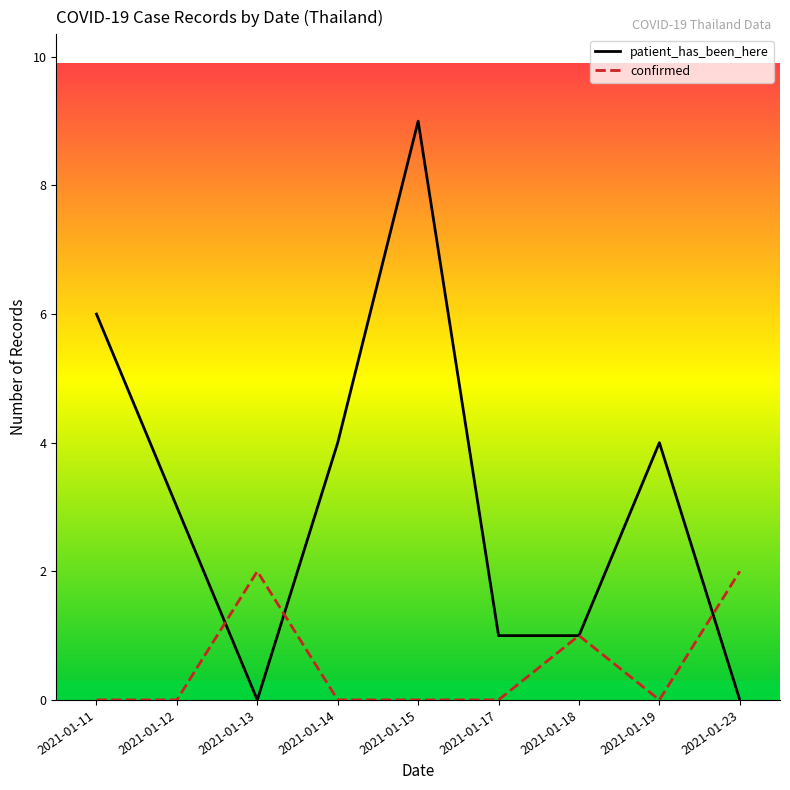

Count the number of categories in the chart.

9